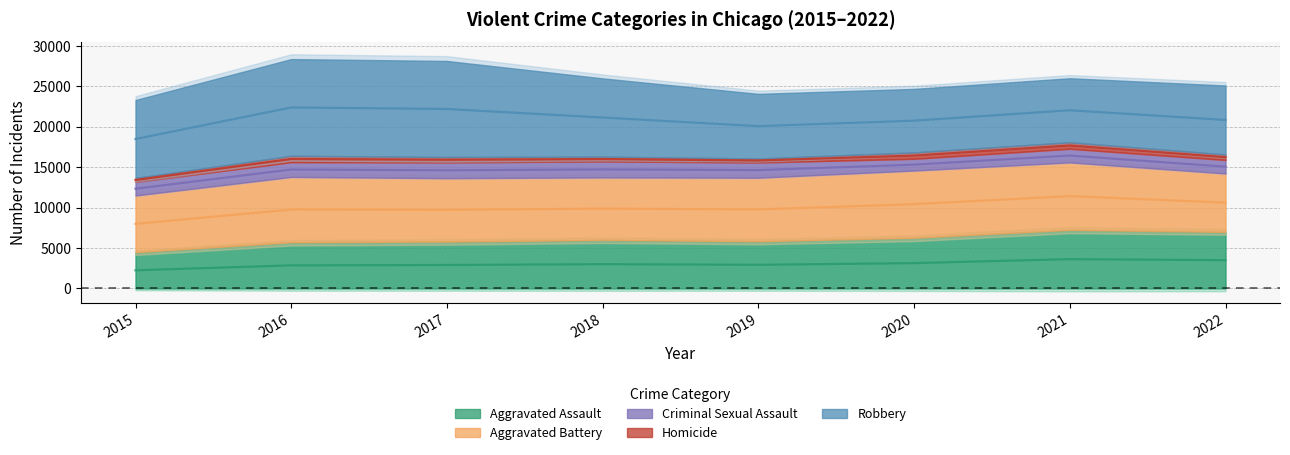

How many interior local valleys does the Criminal Sexual Assault series have?

1